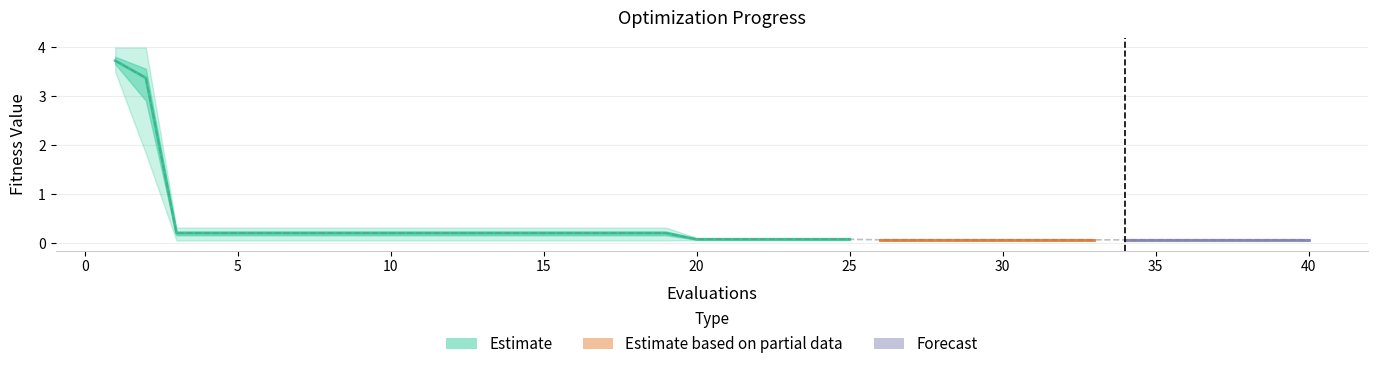

What is the maximum value shown in the chart?

4.0